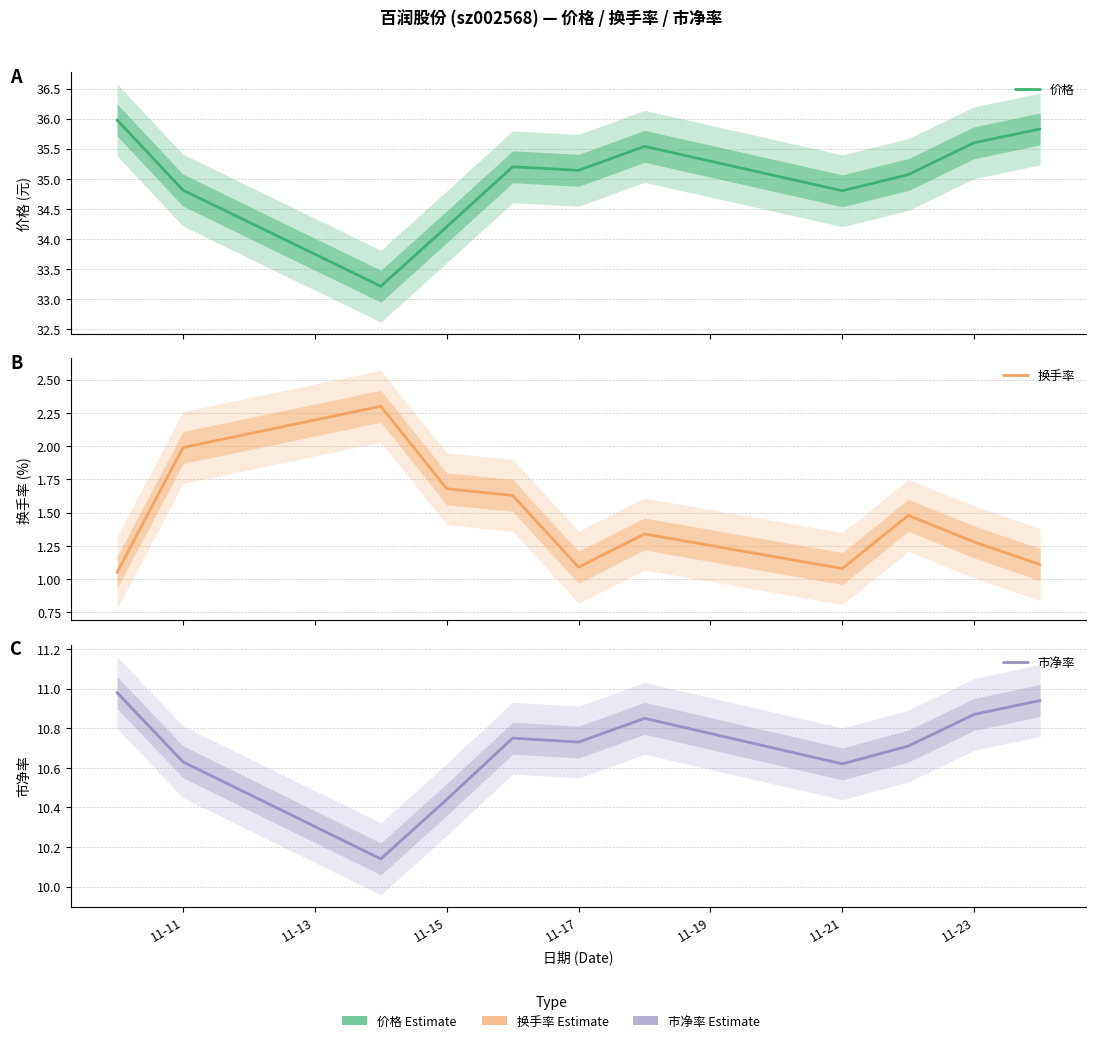

Rank the series by their maximum value, from lowest to highest.

换手率, 市净率, 价格